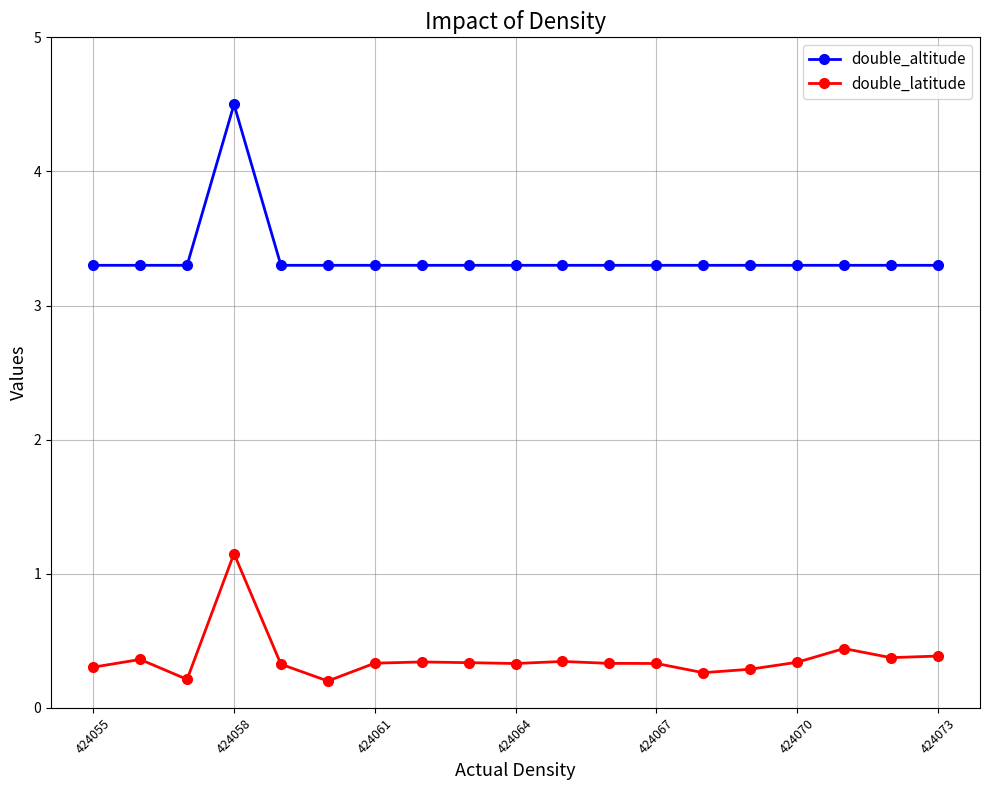

How many lines are shown in the chart?

2